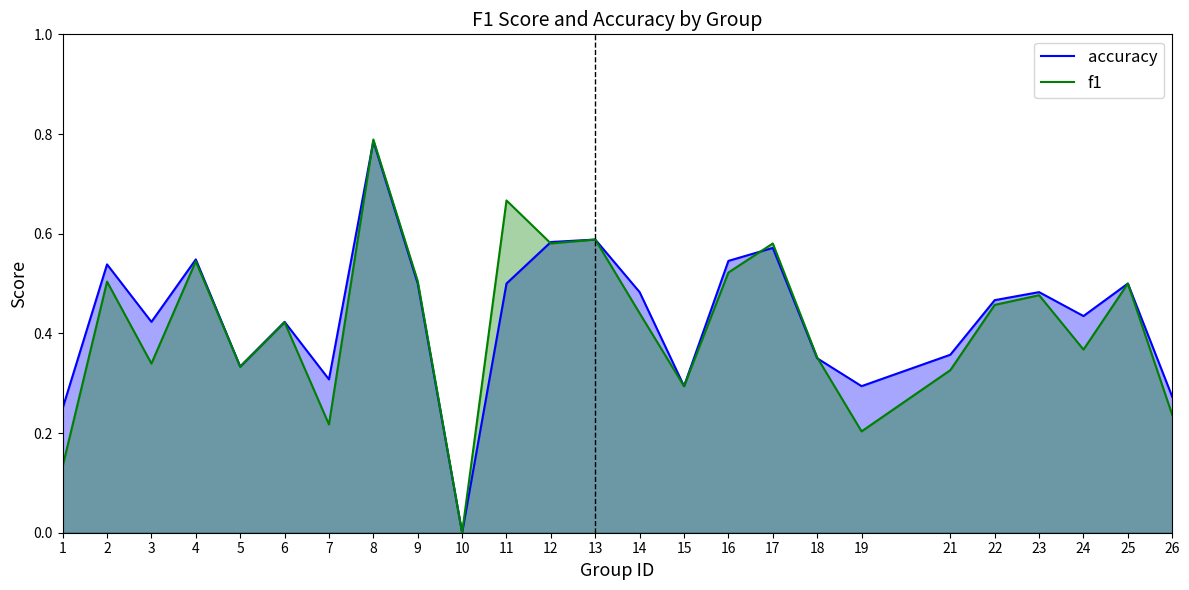

Between which two adjacent categories do f1 and accuracy first intersect?

7 and 8